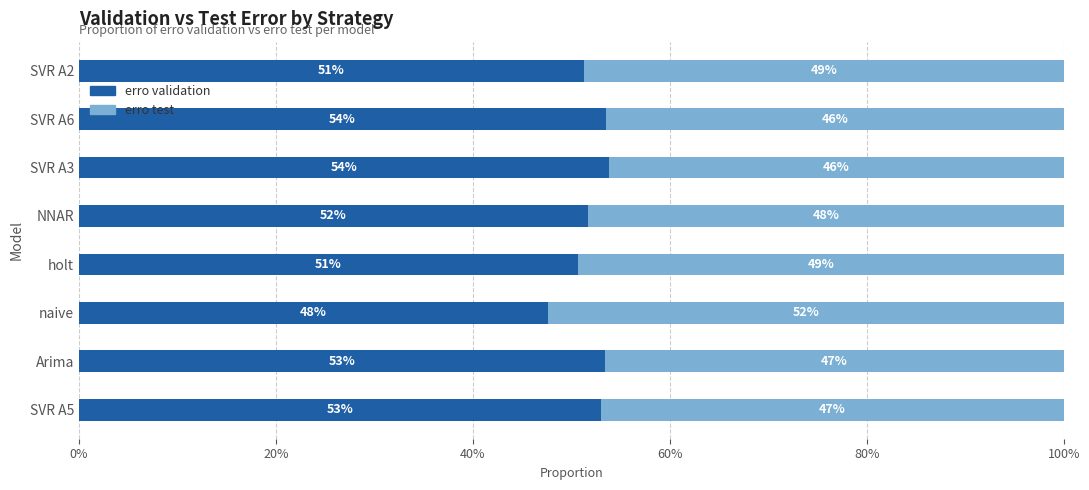

What are all the series names shown in the legend?

erro validation, erro test